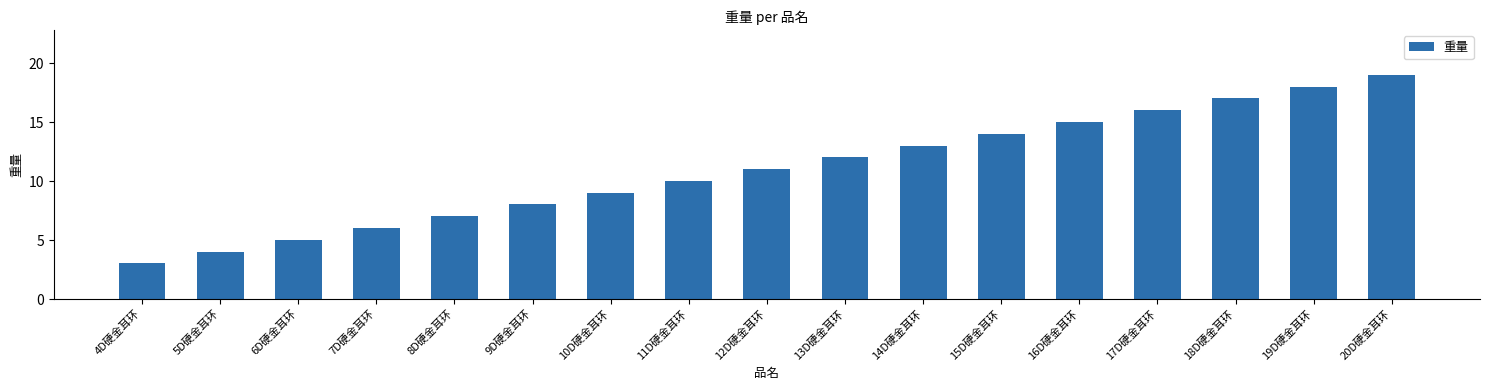

List the labels in order of value, smallest first.

4D硬金耳环, 5D硬金耳环, 6D硬金耳环, 7D硬金耳环, 8D硬金耳环, 9D硬金耳环, 10D硬金耳环, 11D硬金耳环, 12D硬金耳环, 13D硬金耳环, 14D硬金耳环, 15D硬金耳环, 16D硬金耳环, 17D硬金耳环, 18D硬金耳环, 19D硬金耳环, 20D硬金耳环